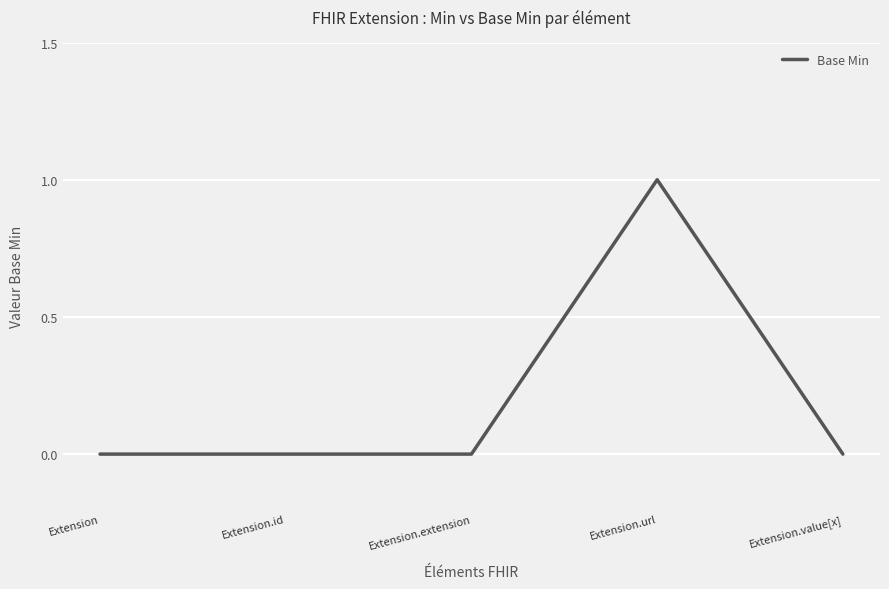

What is the difference between the values at Extension.url and Extension.extension?

1